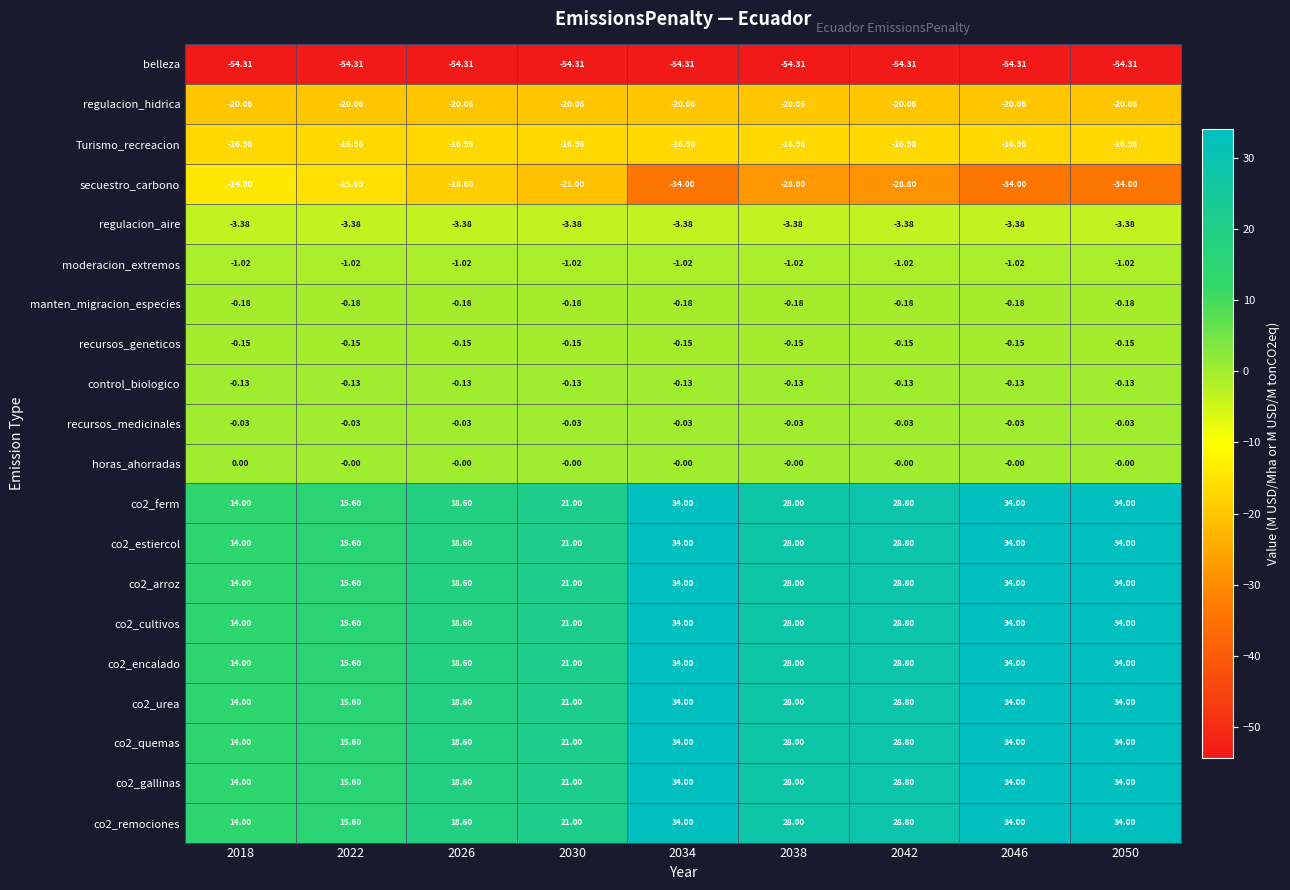

How many series are shown in this chart?

20